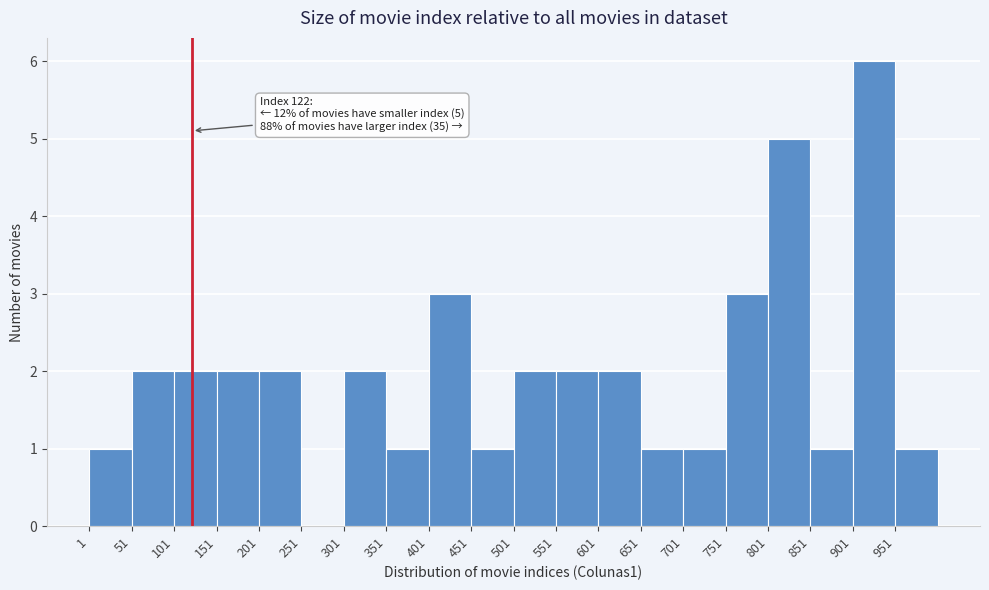

Over which range of the x-axis is the bar tallest?

901 to 951